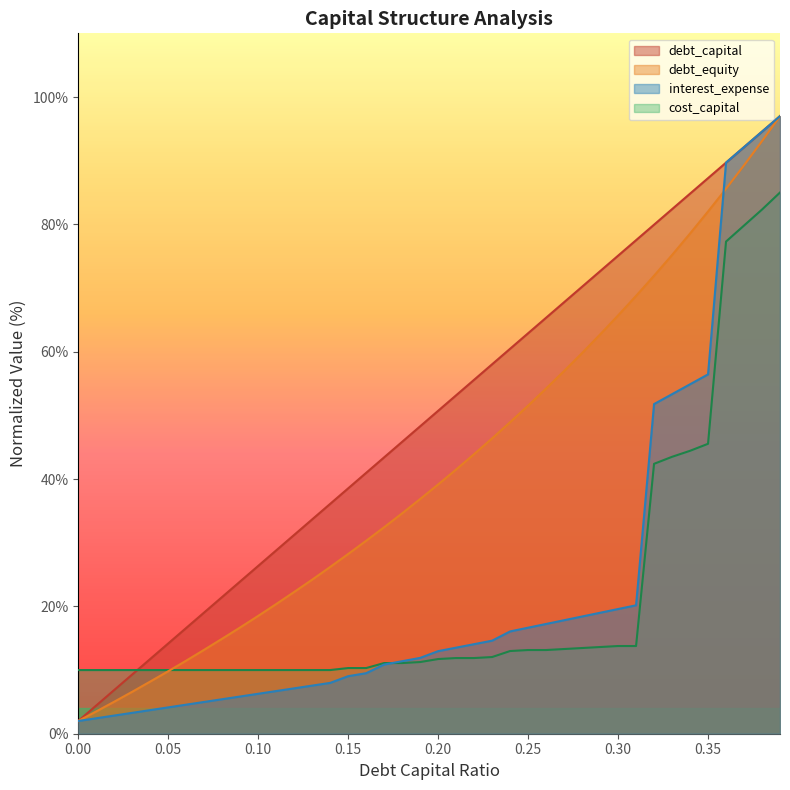

At which category is the sum across all series the highest?

0.39